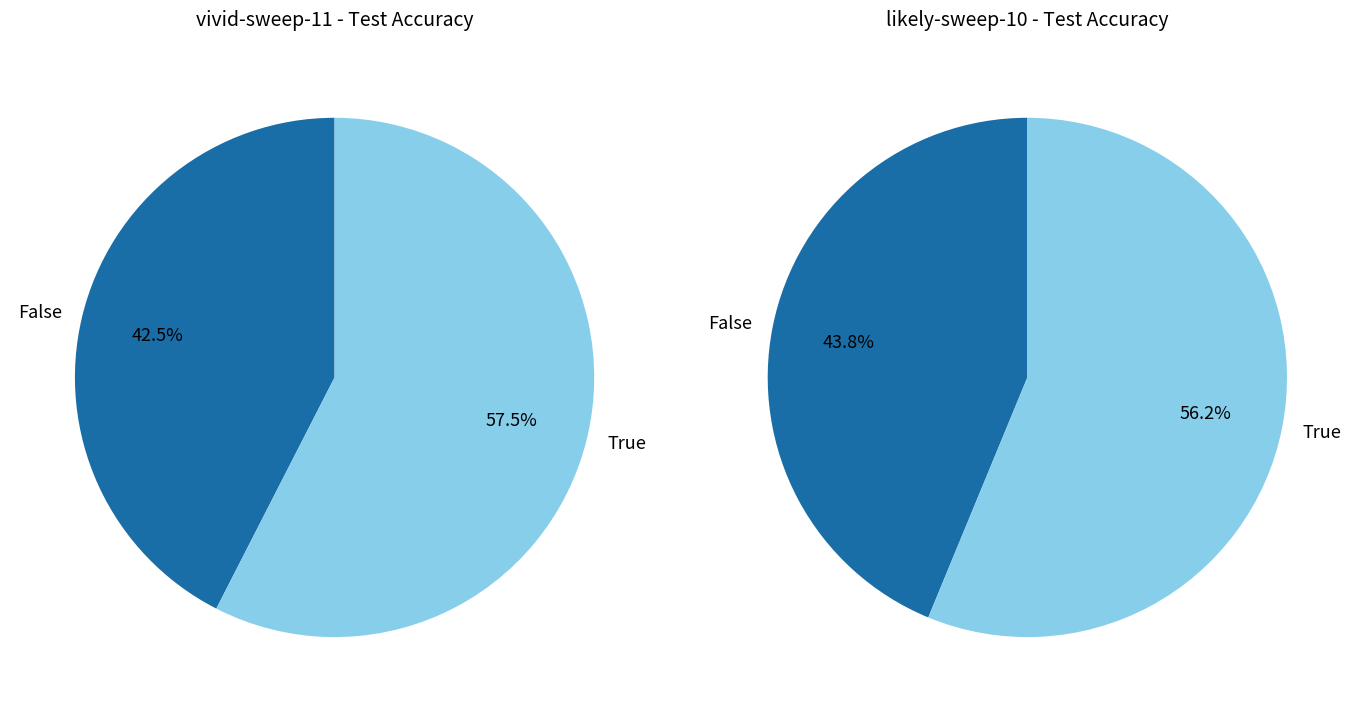

At 0, list the series in order from largest to smallest.

likely-sweep-10 - Test Accuracy, vivid-sweep-11 - Test Accuracy